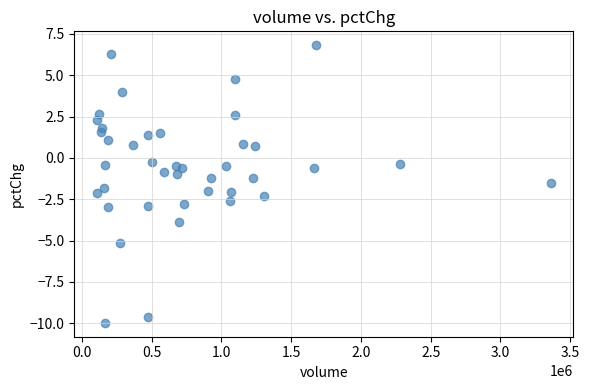

What is the range of X values (max minus min)?

3252875.0